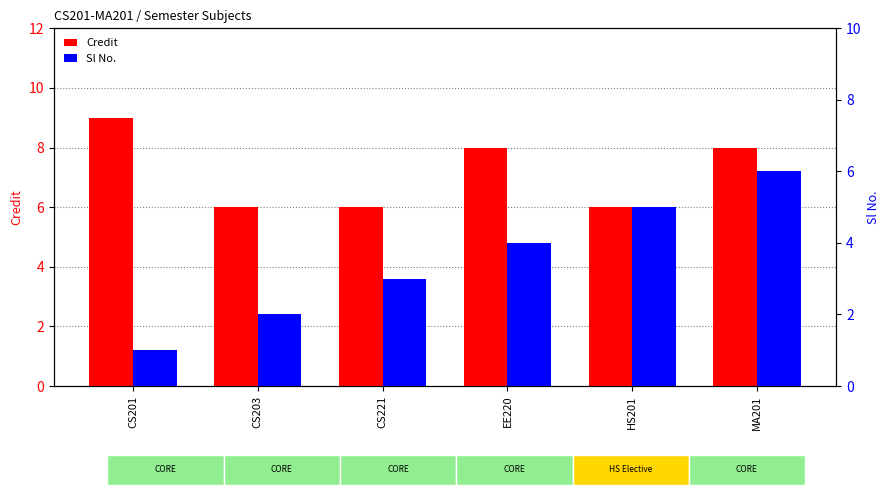

What is the greatest value displayed?

9